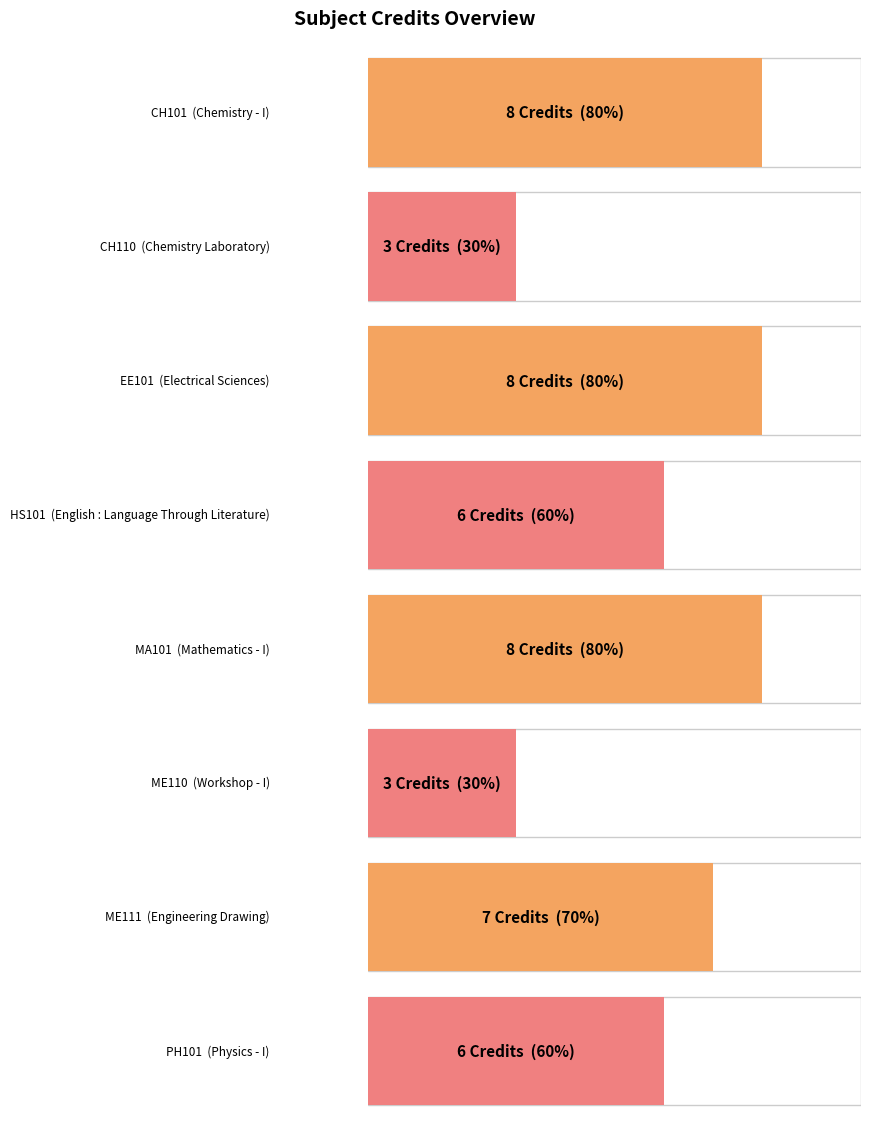

What value does the data have at MA101?

8